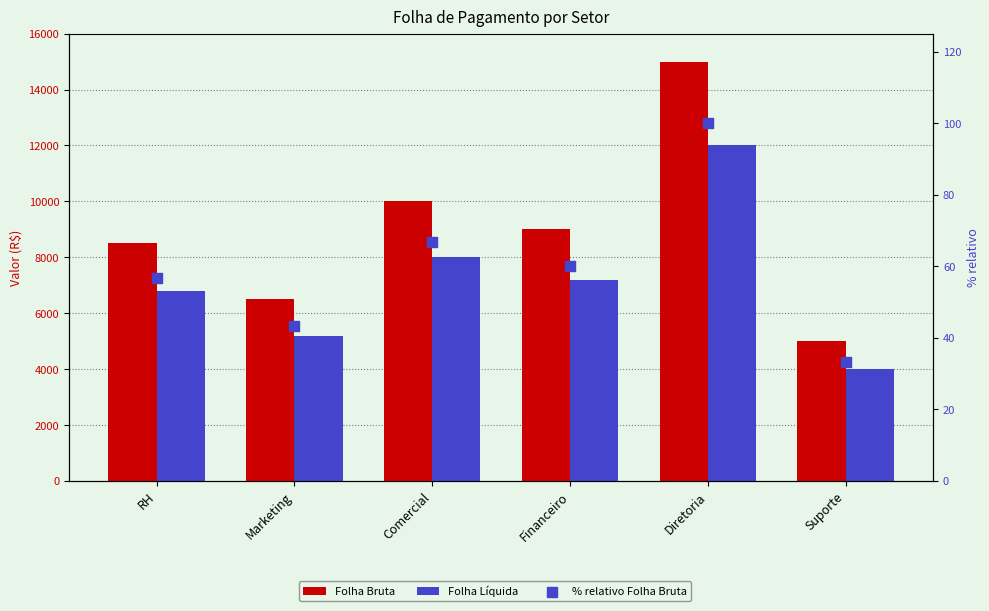

What is the total value across all series at Comercial?

18066.7